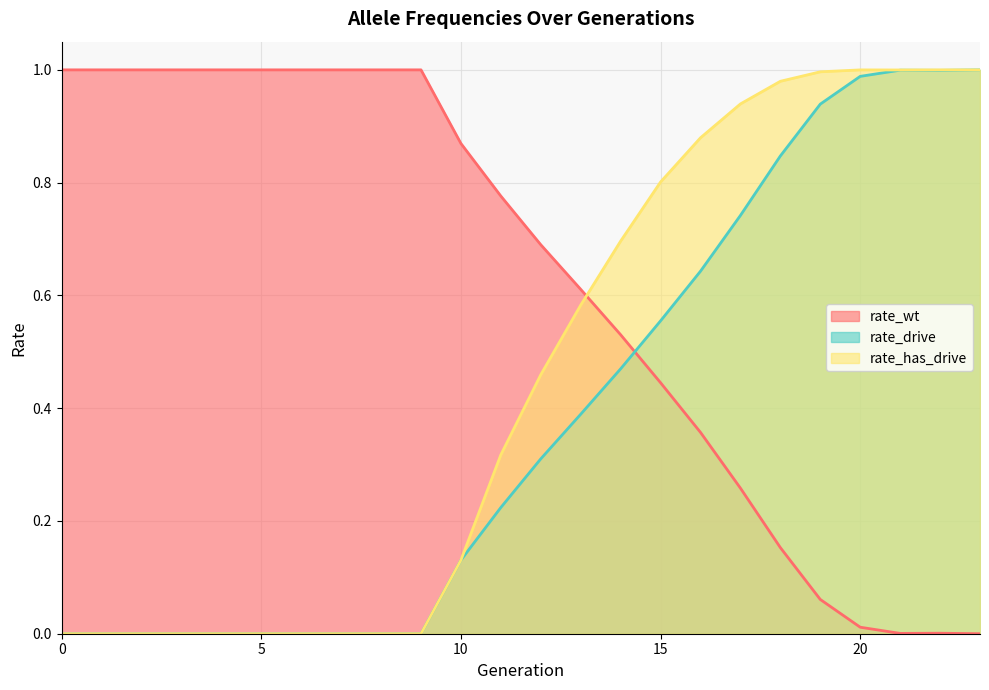

Where is the first local maximum for rate_has_drive?

20